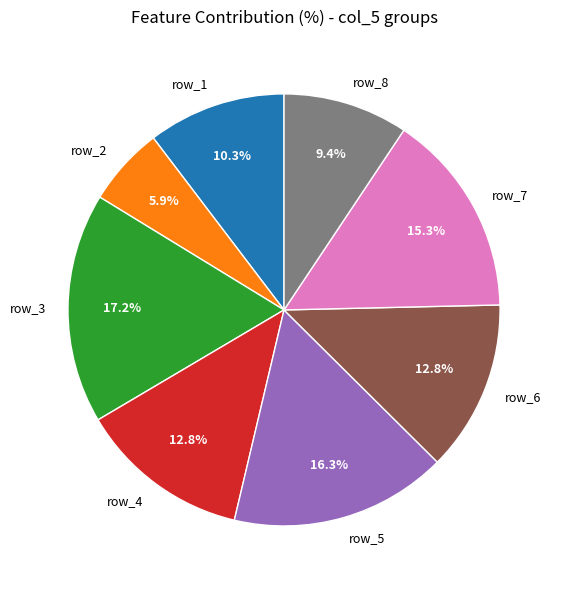

Which category has the biggest portion of the pie?

row_3